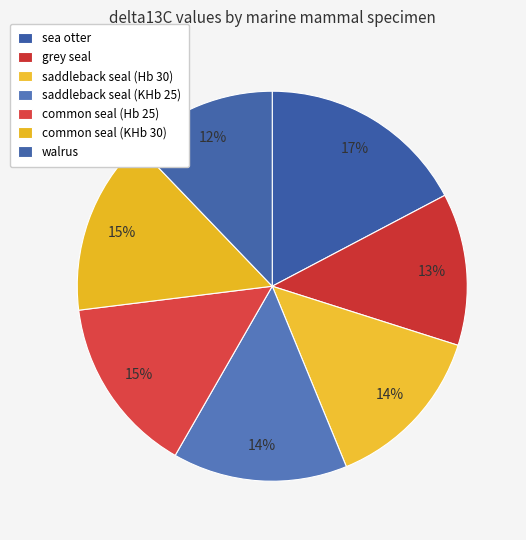

How many segments does this pie chart have?

7